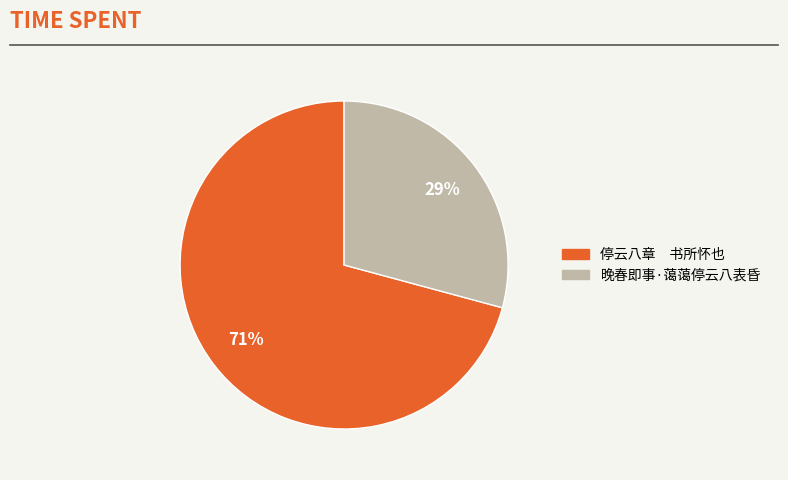

Approximately how many times larger is the value at 晚春即事·蔼蔼停云八表昏 compared to 停云八章 书所怀也?

0.4